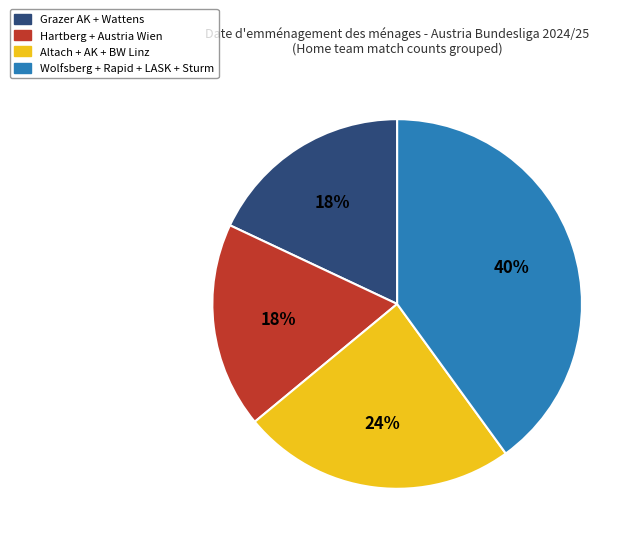

Is the sum of Wolfsberg + Rapid + LASK + Sturm and Grazer AK + Wattens greater than half?

Yes